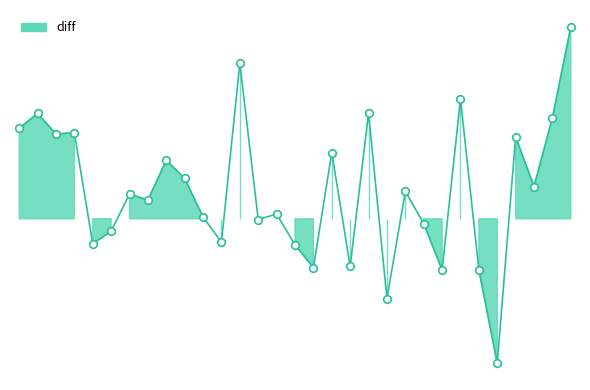

What is the change in value from 212 to 277?

-67.9